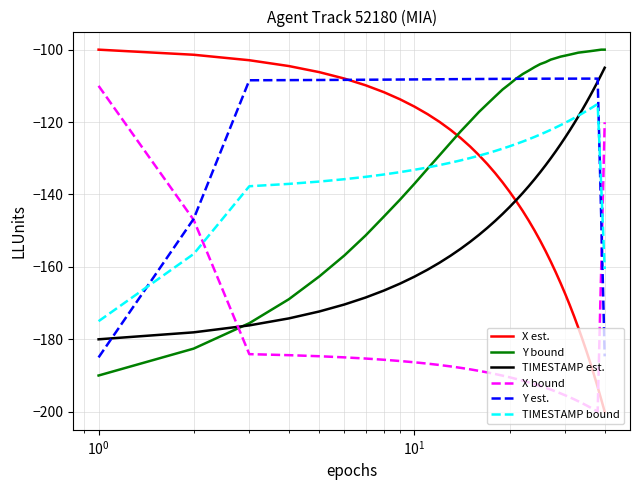

What is the maximum value for Y est.?

-108.0